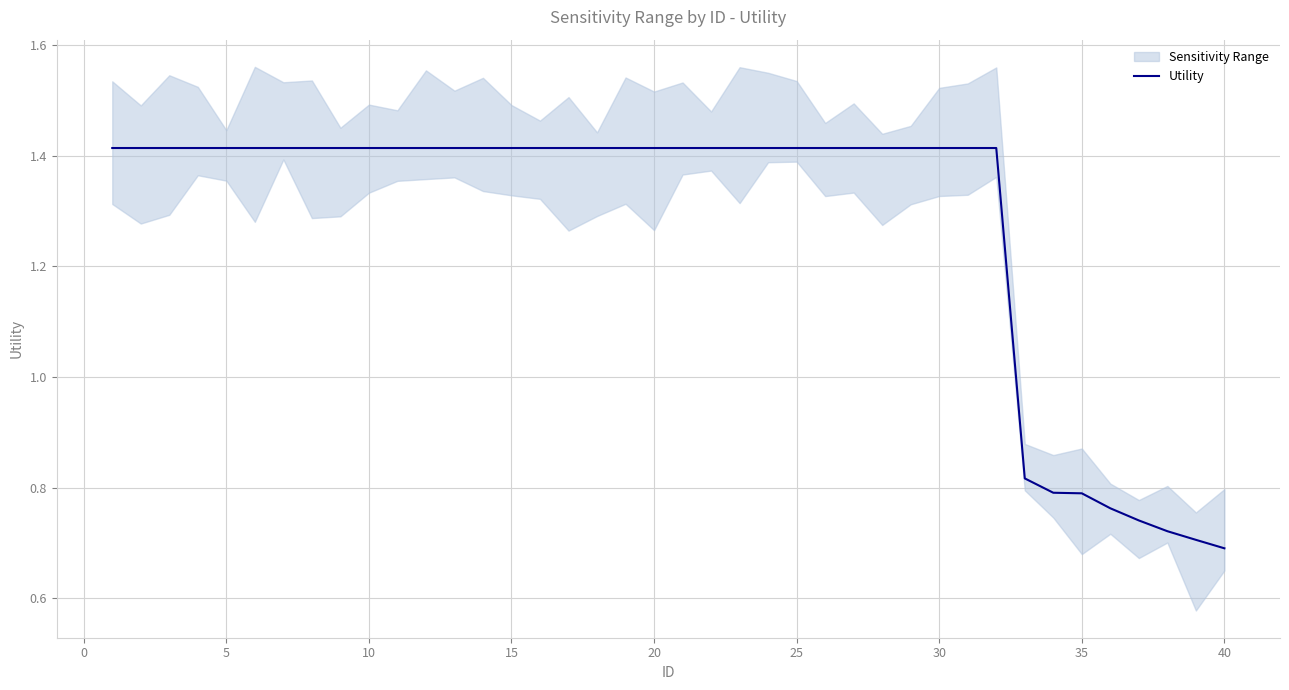

At which category does the chart reach its minimum across all series?

40